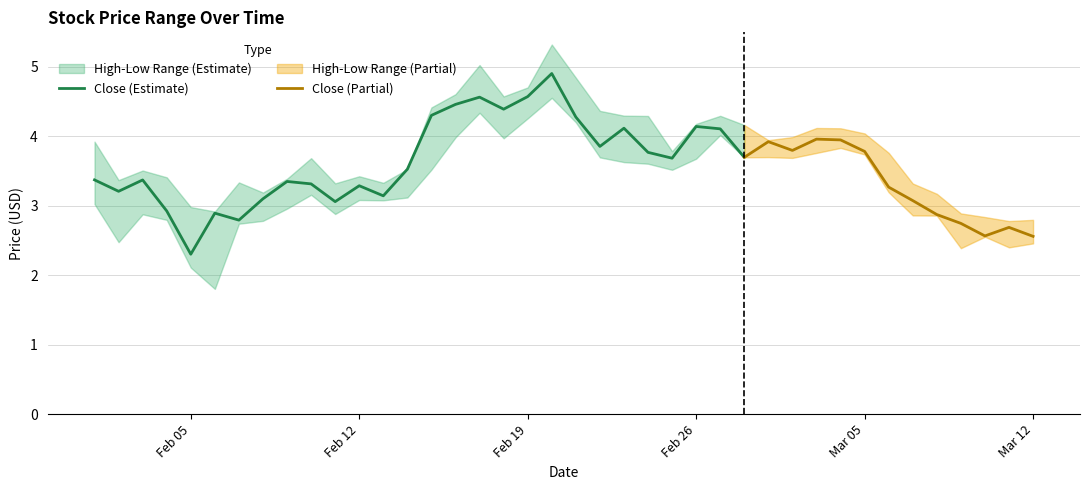

What is the lowest value of the Close (Estimate) series?

2.3